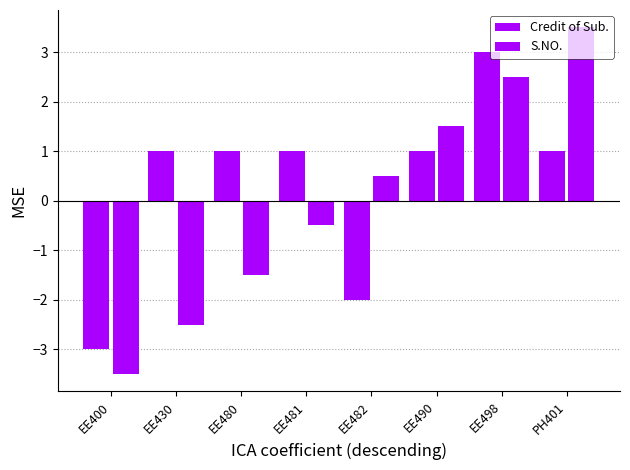

The Credit of Sub. series shows -2.0 at EE482. True or false?

True